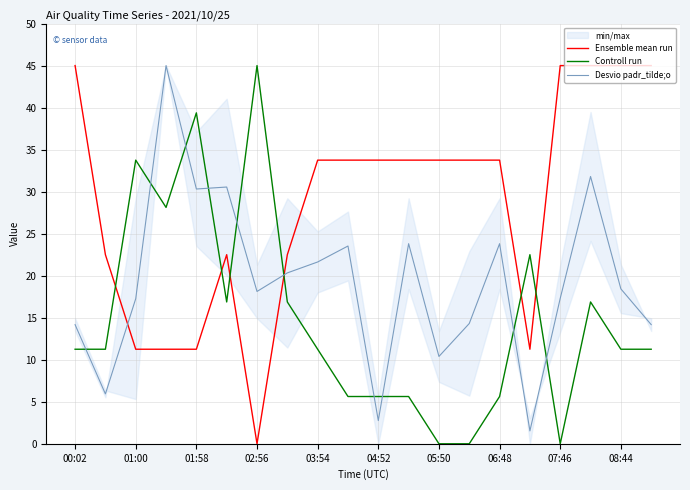

List the series in order of their overall mean, highest first.

Ensemble mean run, Desvio padr_tilde;o, Controll run